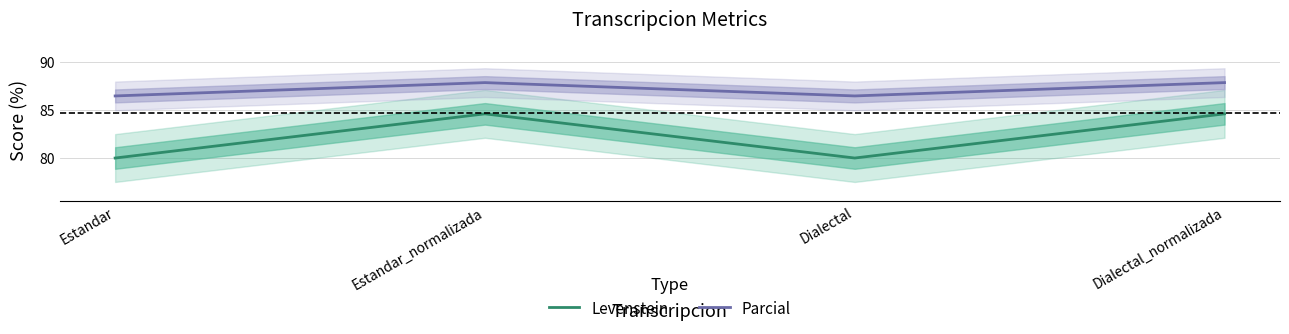

What position from the right is Dialectal_normalizada?

1